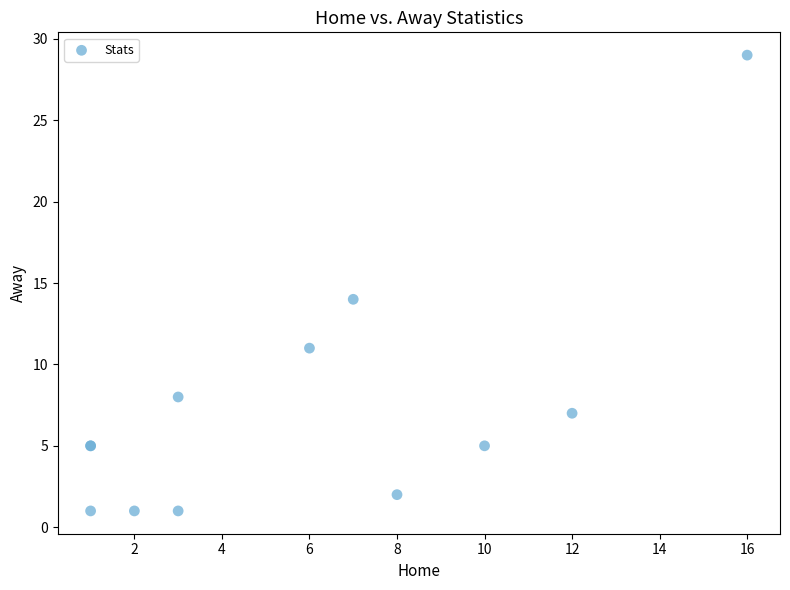

What Y value in the scatter plot is closest to 15?

14